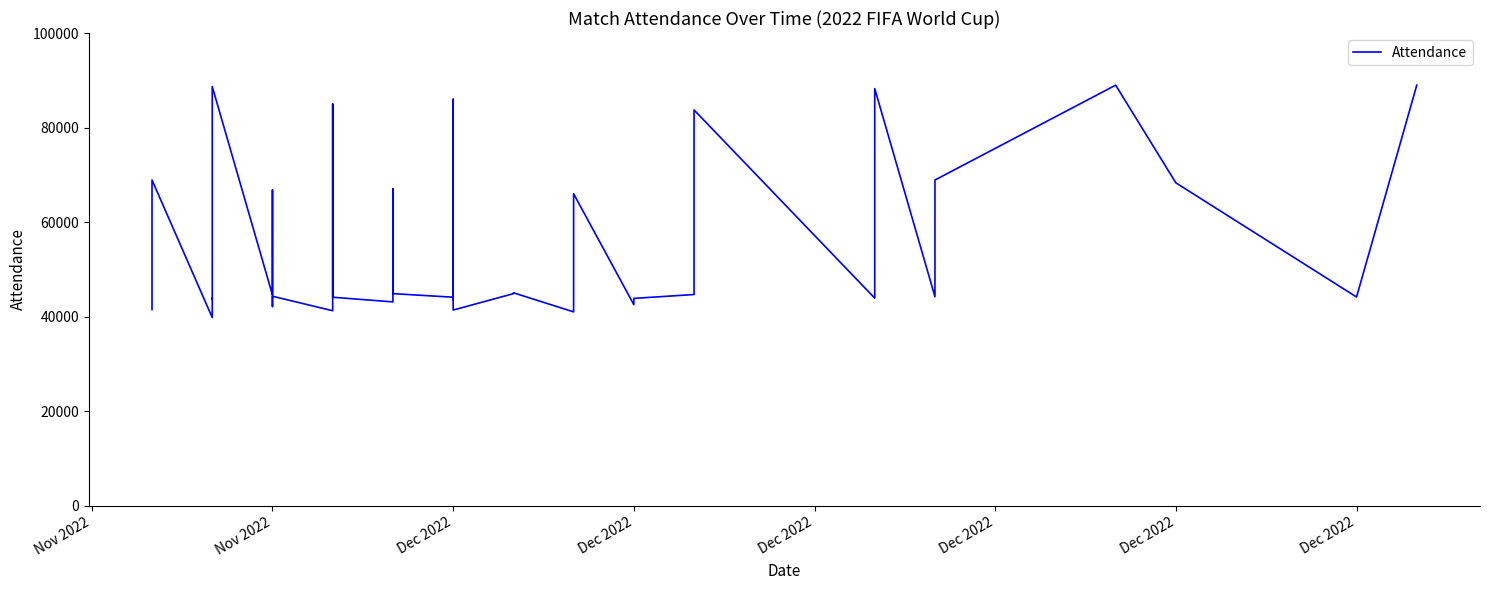

True or false: the data has more than 2 interior local peaks.

True